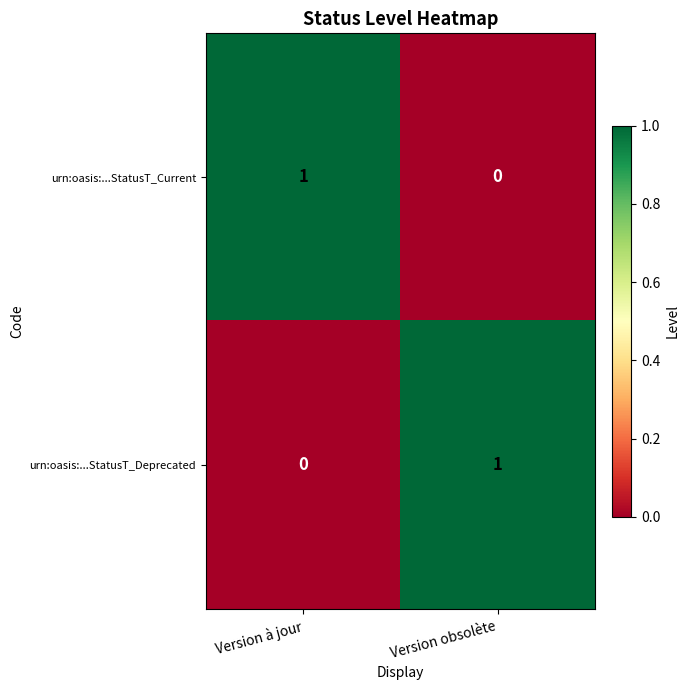

The urn:oasis:...StatusT_Current series shows 1 at Version à jour. True or false?

True